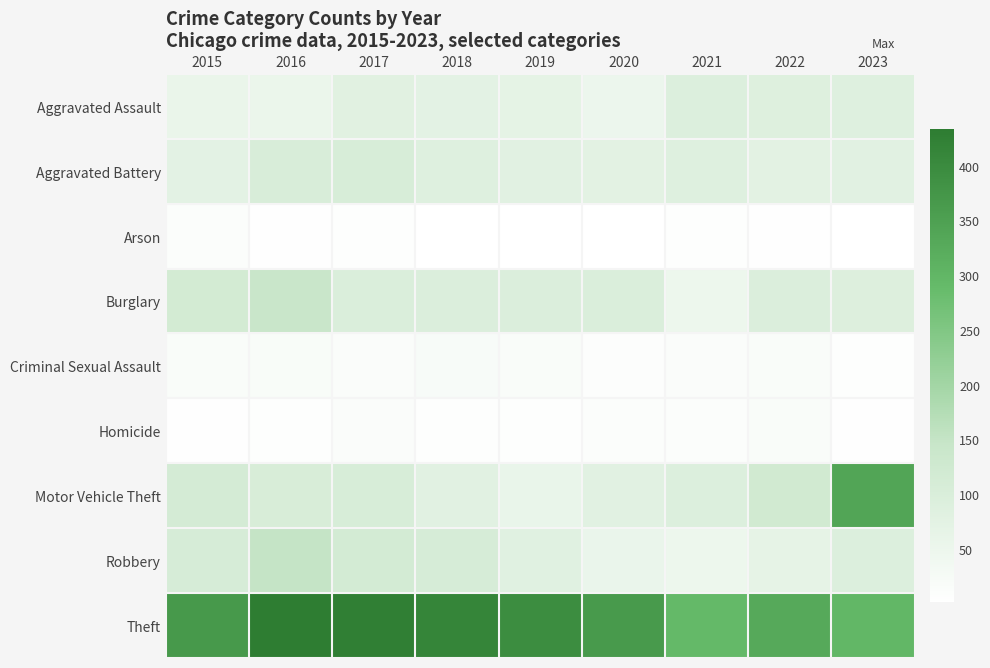

Reading right to left, what are all the values shown in this chart?

Aggravated Assault: 2023=86	2022=88	2021=91	2020=49	2019=70	2018=73	2017=79	2016=53	2015=55
Aggravated Battery: 2023=78	2022=75	2021=86	2020=75	2019=77	2018=87	2017=105	2016=101	2015=73
Arson: 2023=2	2022=4	2021=6	2020=1	2019=1	2018=2	2017=5	2016=4	2015=11
Burglary: 2023=89	2022=94	2021=47	2020=97	2019=95	2018=94	2017=97	2016=140	2015=117
Criminal Sexual Assault: 2023=5	2022=16	2021=13	2020=9	2019=16	2018=21	2017=13	2016=18	2015=16
Homicide: 2023=3	2022=15	2021=11	2020=12	2019=7	2018=7	2017=13	2016=7	2015=3
Motor Vehicle Theft: 2023=337	2022=121	2021=92	2020=78	2019=58	2018=78	2017=104	2016=103	2015=113
Robbery: 2023=92	2022=66	2021=48	2020=54	2019=81	2018=106	2017=115	2016=148	2015=106
Theft: 2023=297	2022=330	2021=292	2020=364	2019=395	2018=414	2017=426	2016=433	2015=366